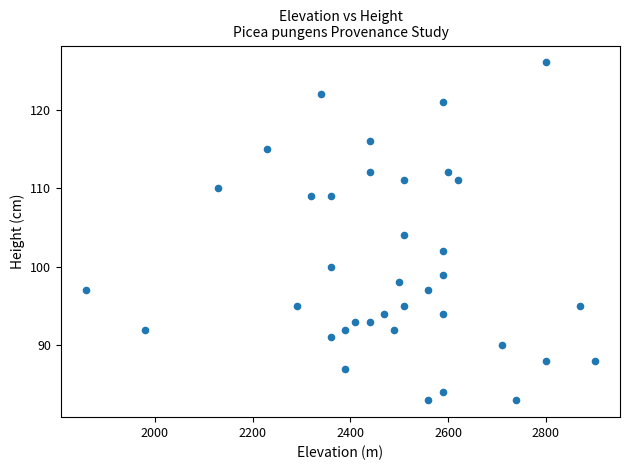

What is the range of Y values (max minus min)?

43